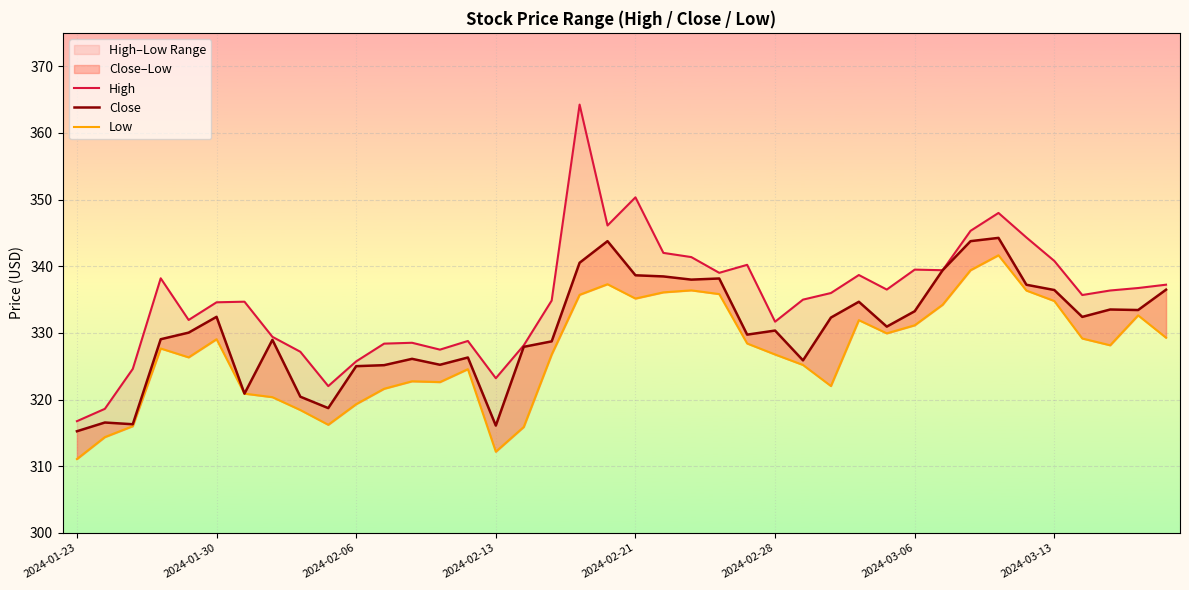

What is the greatest value displayed?

364.2